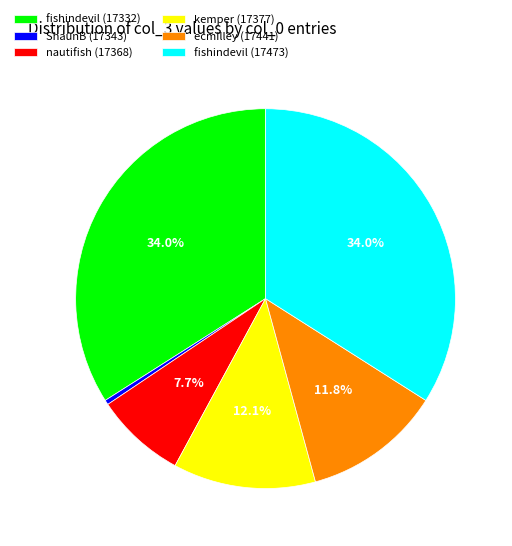

Between ShaunB (17343) and fishindevil (17473), which is larger?

fishindevil (17473)